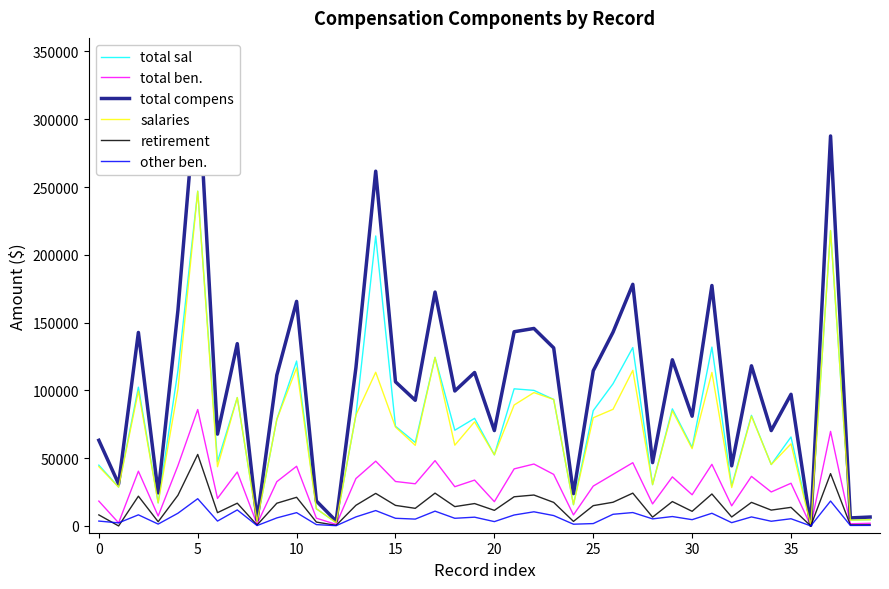

What is the sum of all other ben. values?

243199.5